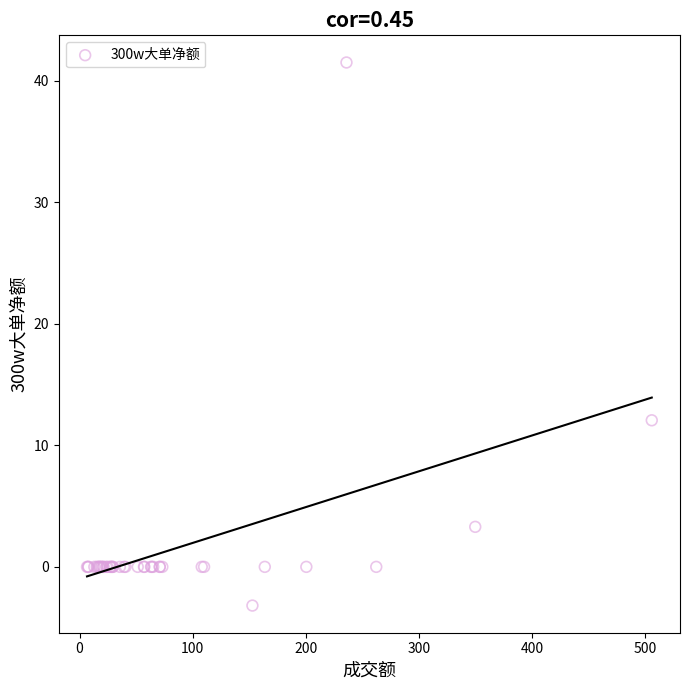

What Y value in the scatter plot is closest to 19?

12.1